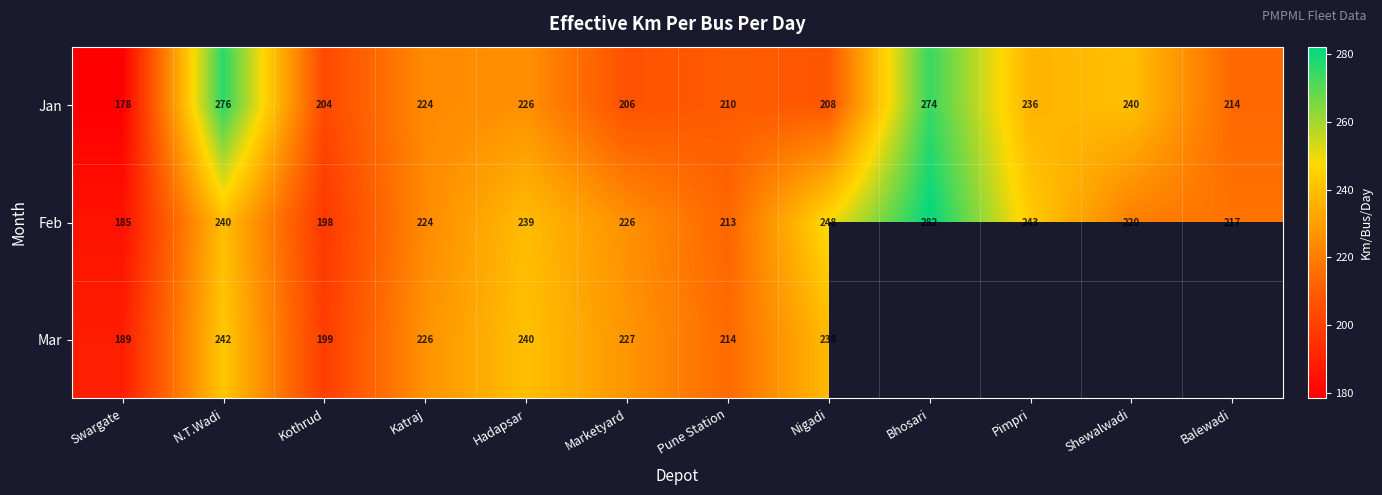

At which label is Feb closest to 233?

Hadapsar